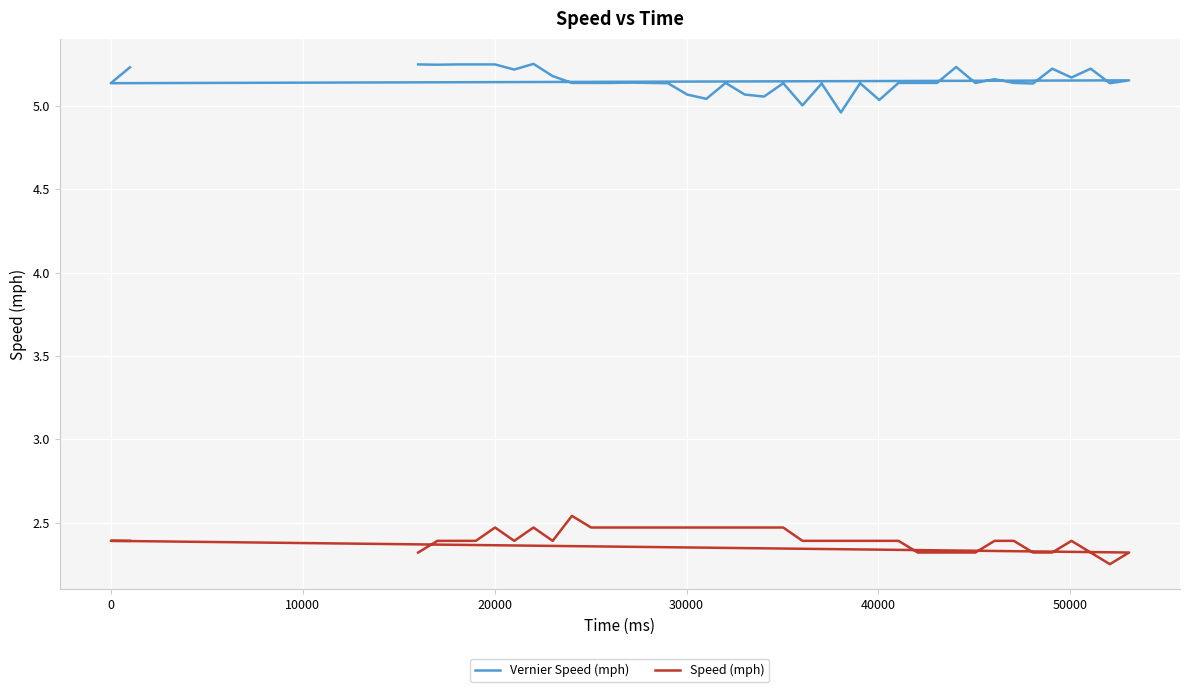

Is it true that Vernier Speed (mph) equals 1.5 at 10000?

False